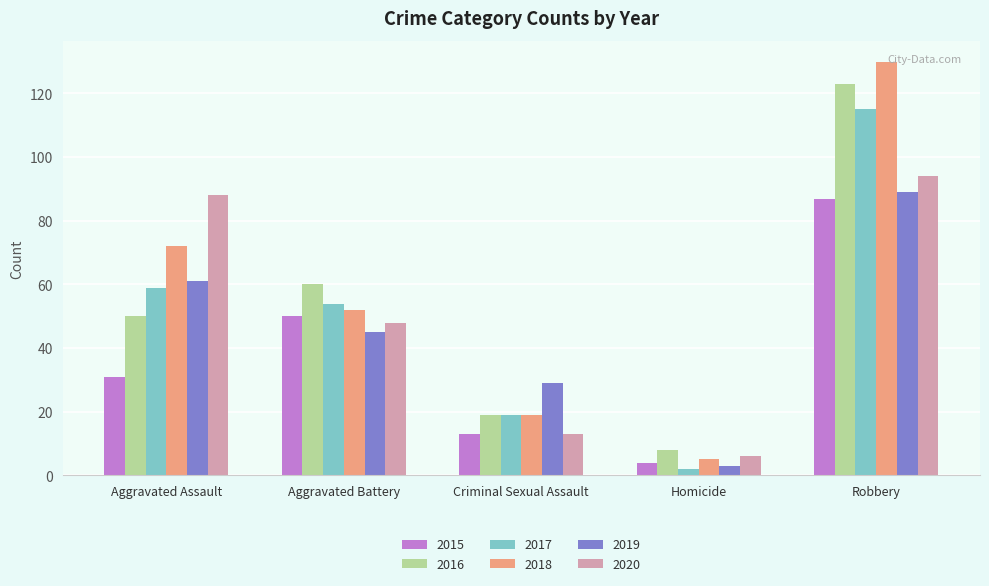

At which label does 2017 first exceed 54?

Aggravated Assault